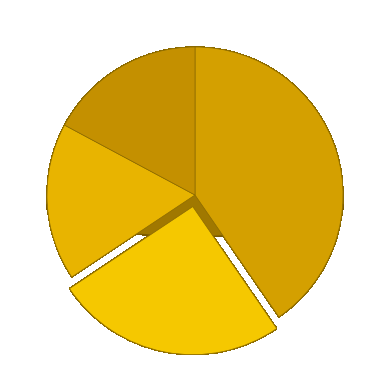

What is the total percentage of 2 and 1?

34.3%